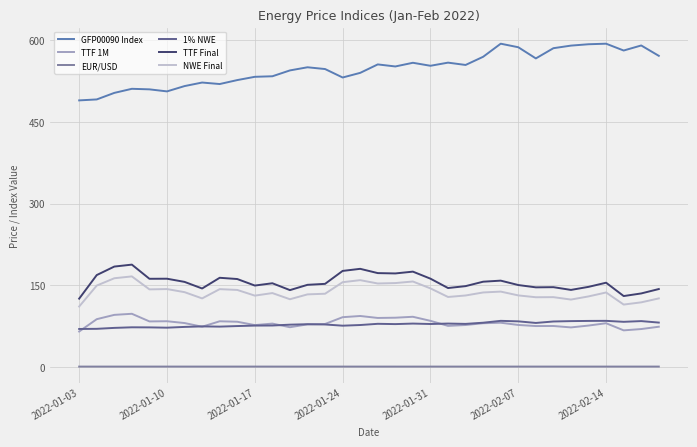

Which series has the largest range (max minus min)?

GFP00090 Index